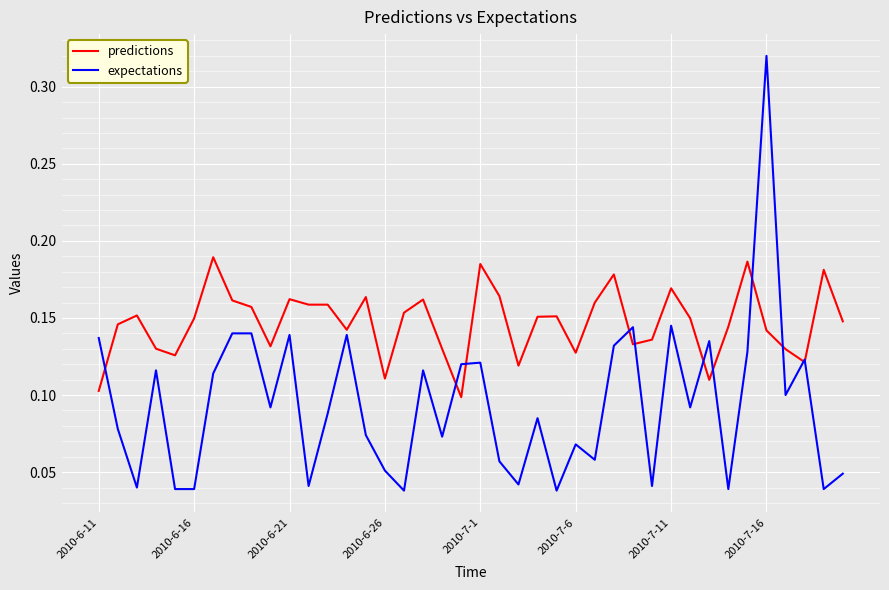

What is the sum of all predictions values?

5.9